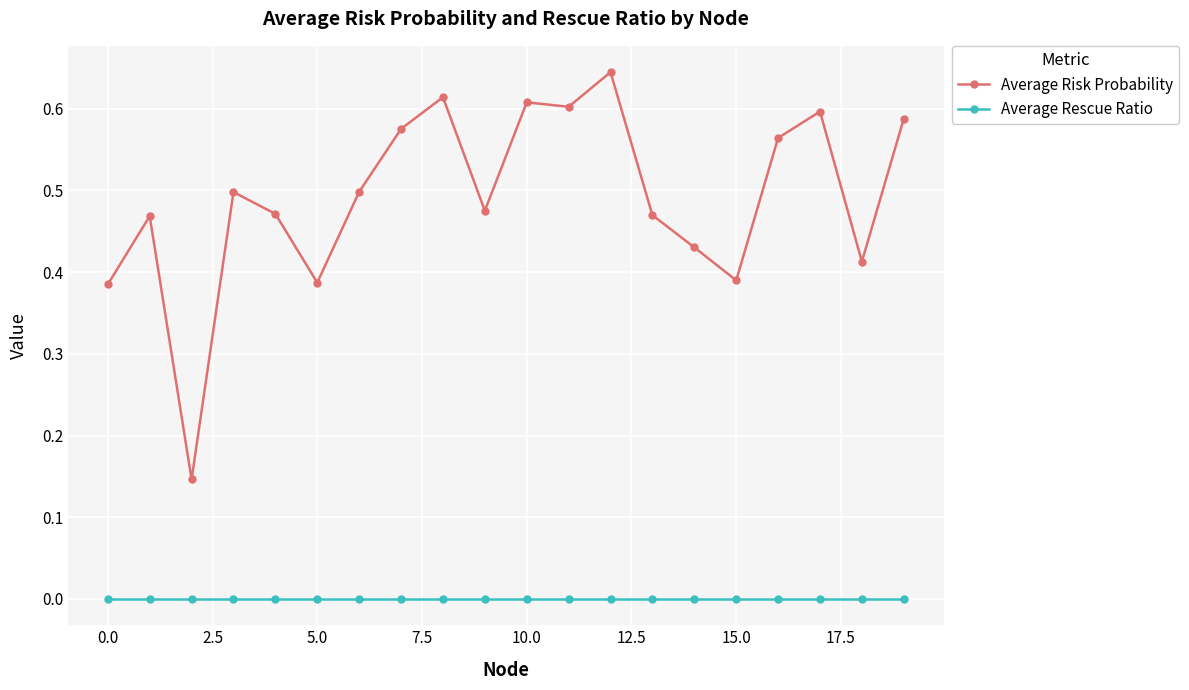

True or false: Average Risk Probability has more than 0 points higher than both neighbors.

True